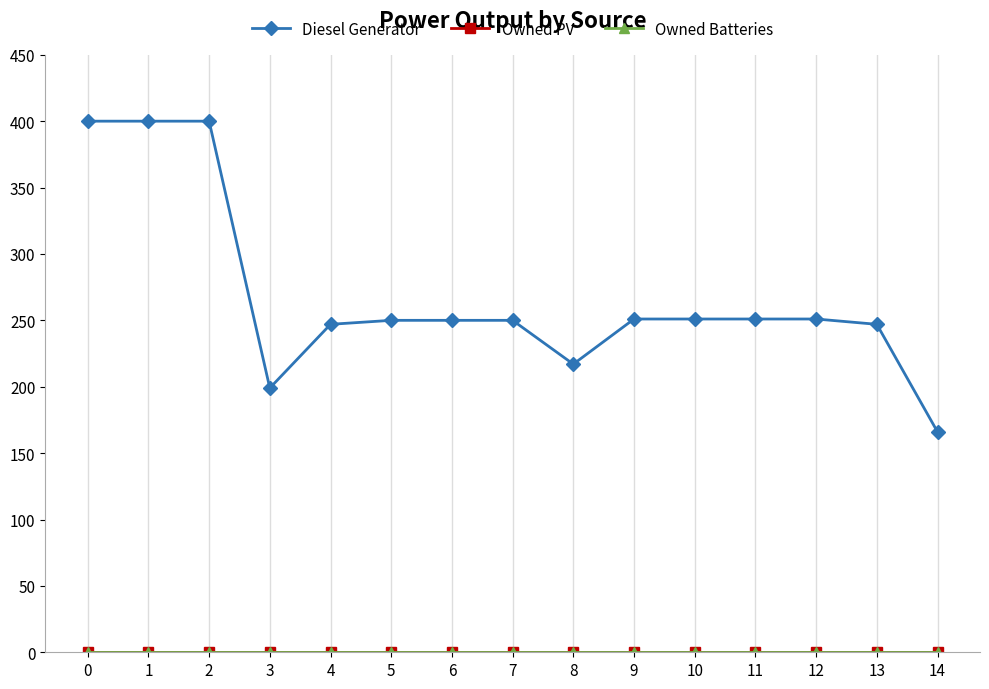

Is this an area chart (filled region under the line)?

No